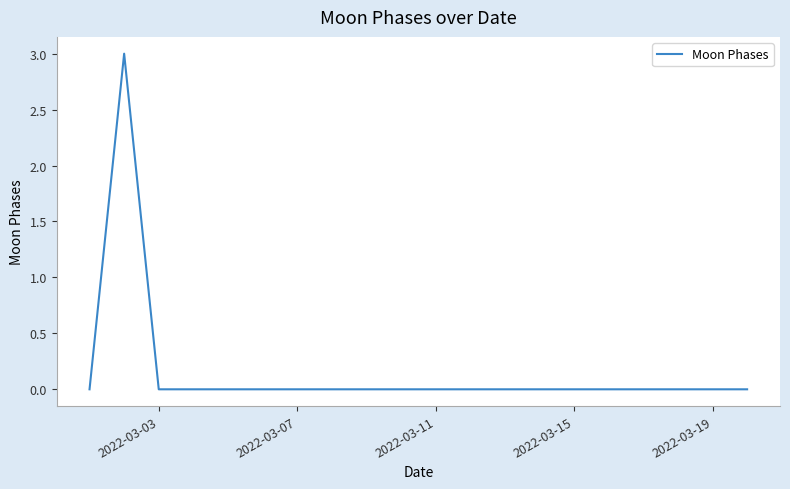

How many lines are shown in the chart?

1